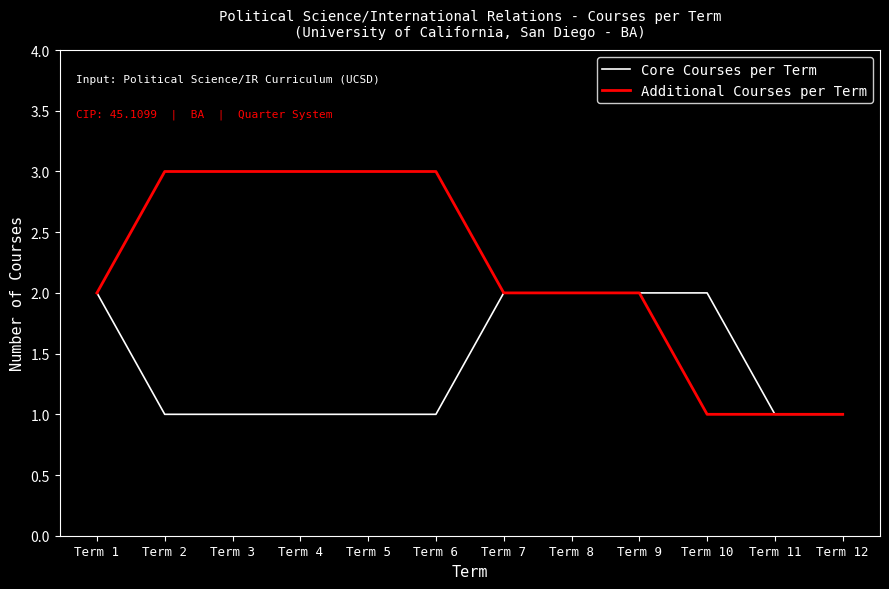

List the series in order of their overall mean, highest first.

Additional Courses per Term, Core Courses per Term